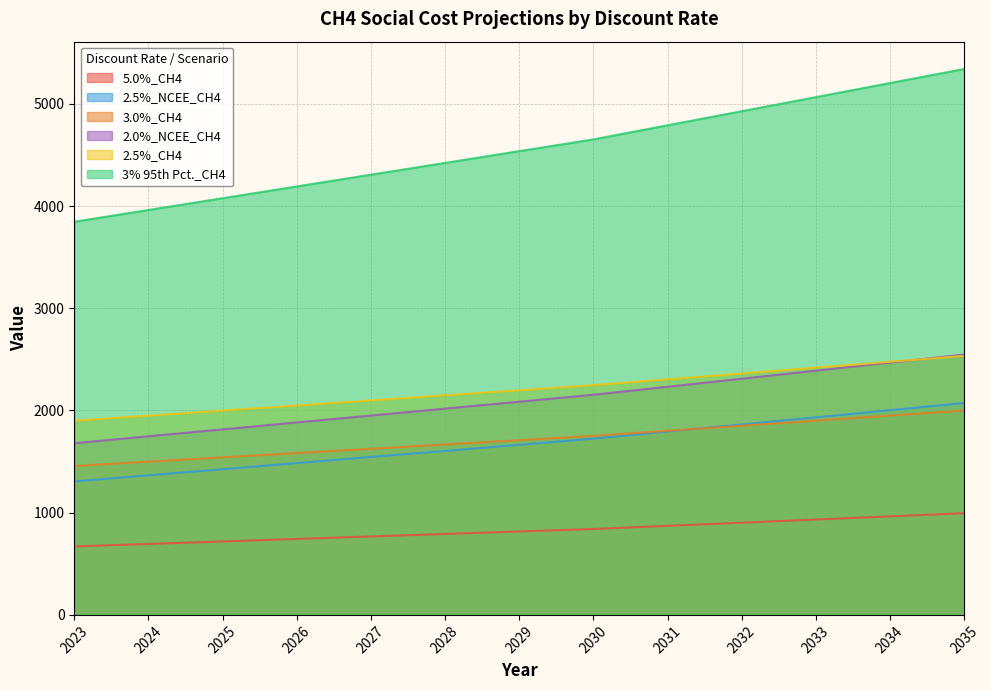

Which series has the largest total across all categories?

3% 95th Pct._CH4